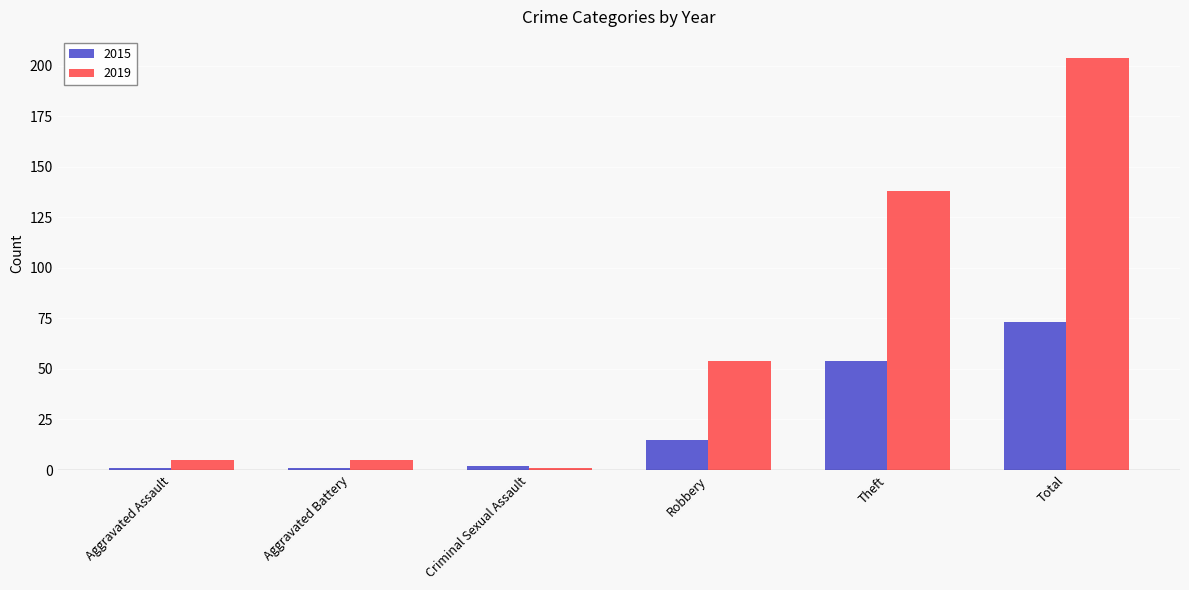

How many bars are there in total?

12